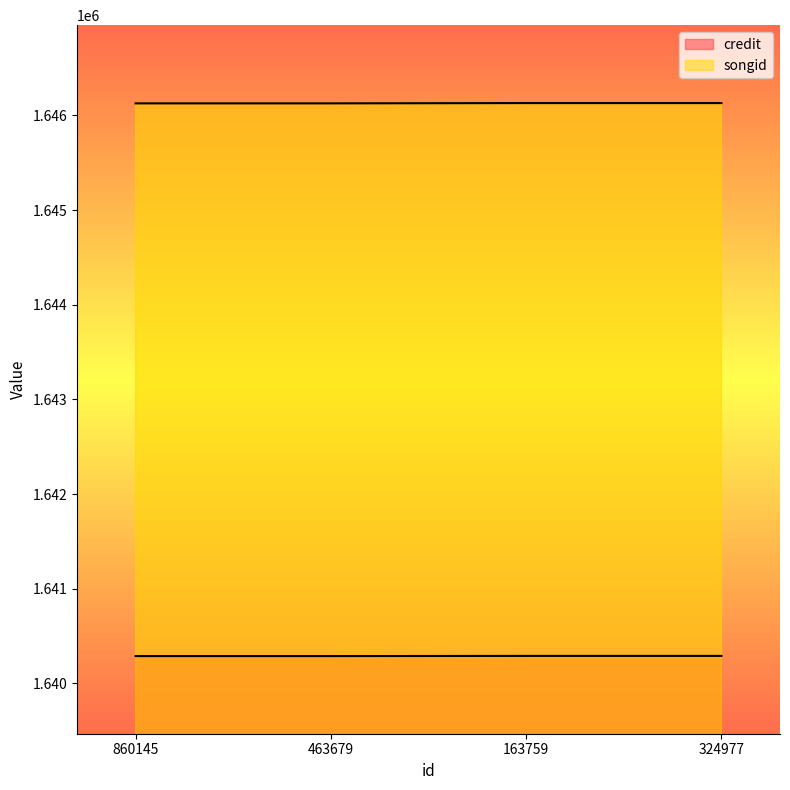

True or false: songid and credit cross at least once.

False